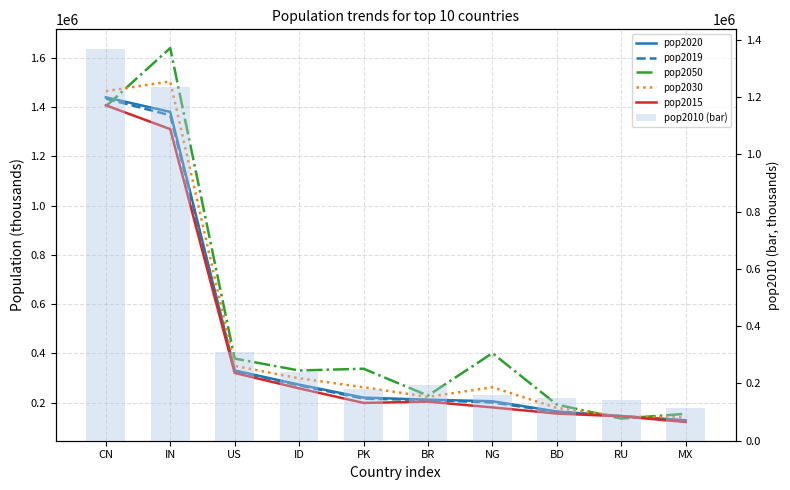

Is it true that pop2010 (bar) equals 179424.6 at PK?

True